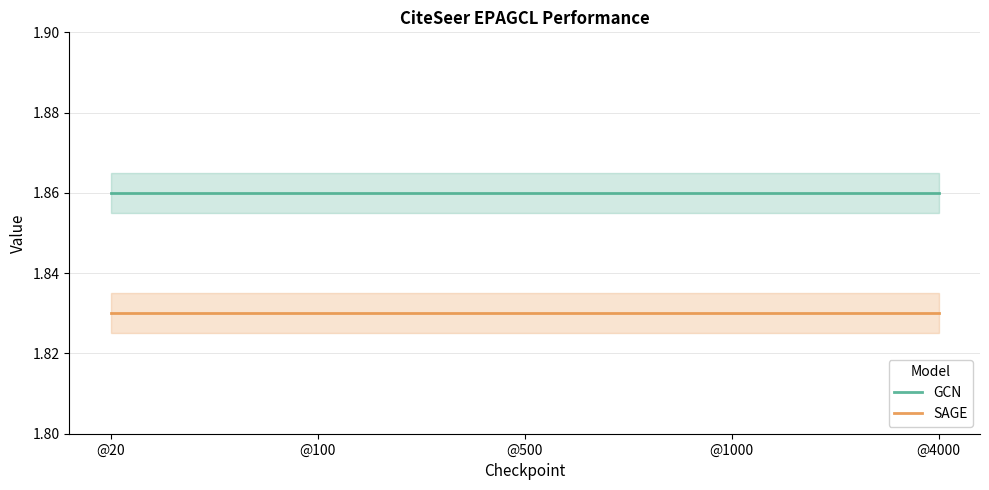

Between @500 and @100, which is larger?

@500